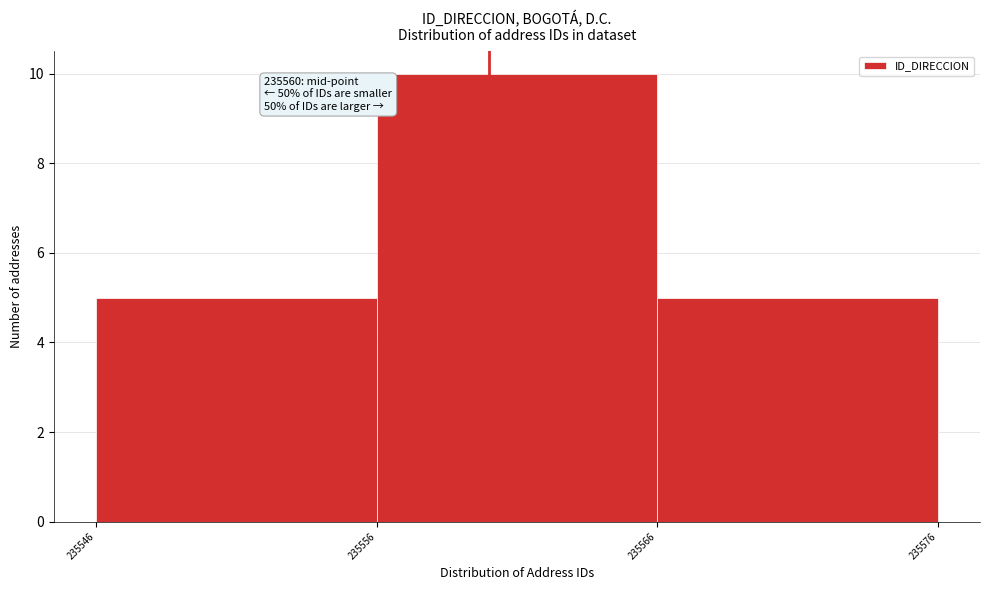

Over which range of the x-axis is the bar tallest?

235556 to 235566